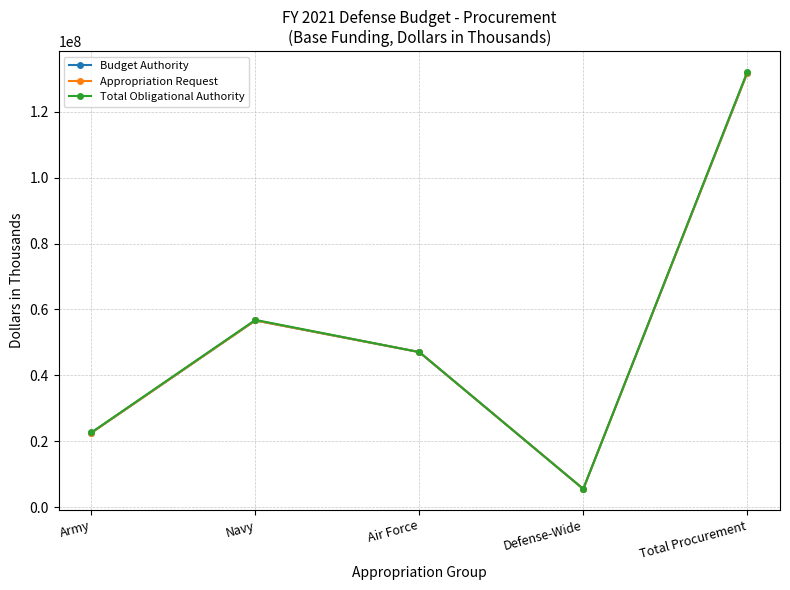

Does the chart have visible grid lines?

Yes